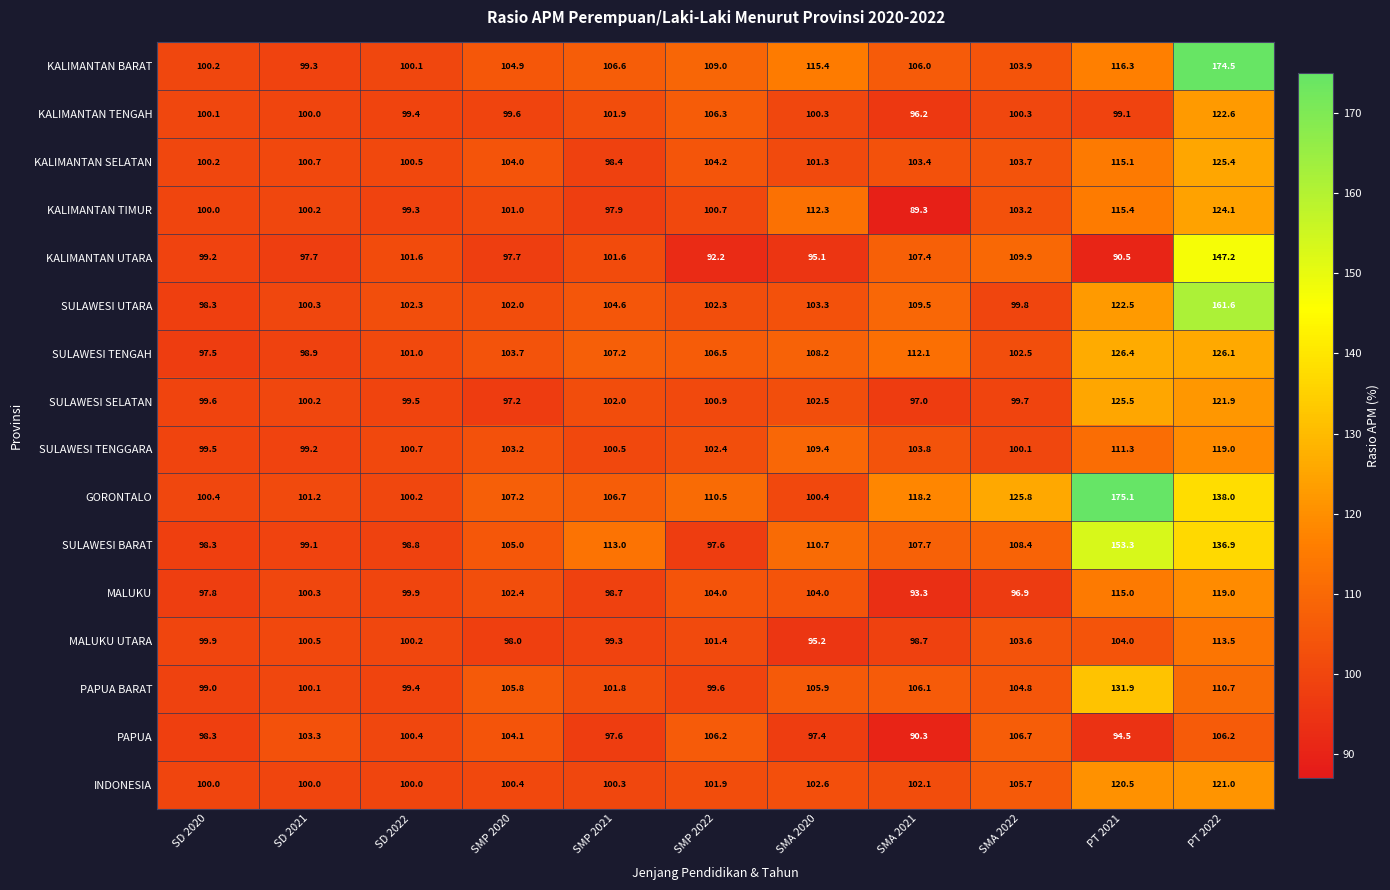

What is the difference between the highest and lowest values at SD 2022?

3.5